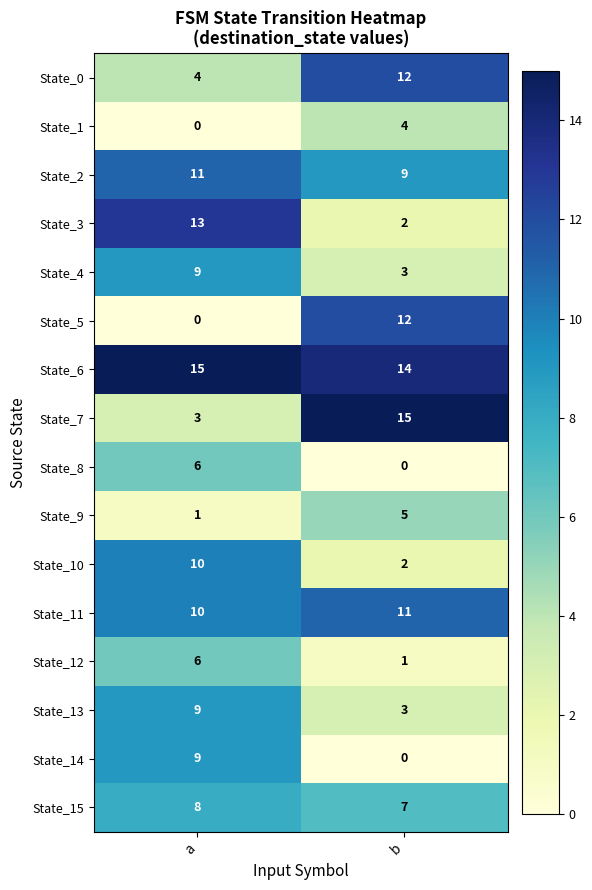

What is the spread (max minus min) of values at b?

15